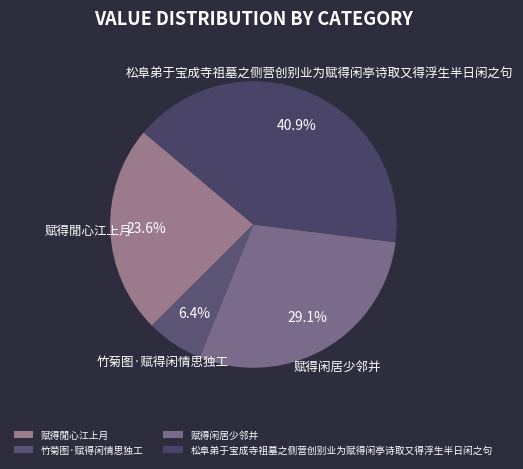

True or false: 赋得闲居少邻并 accounts for 40% of the total.

False